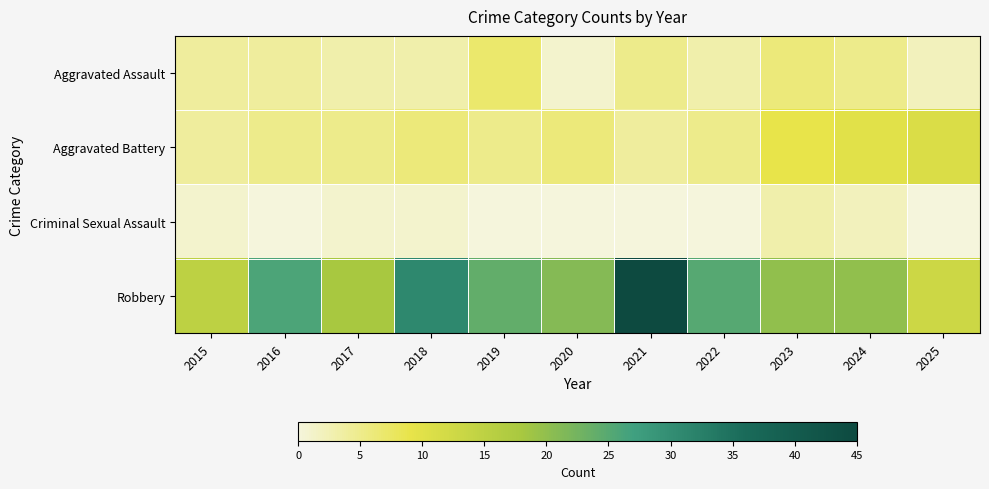

What is the total value across all series at 2015?

24